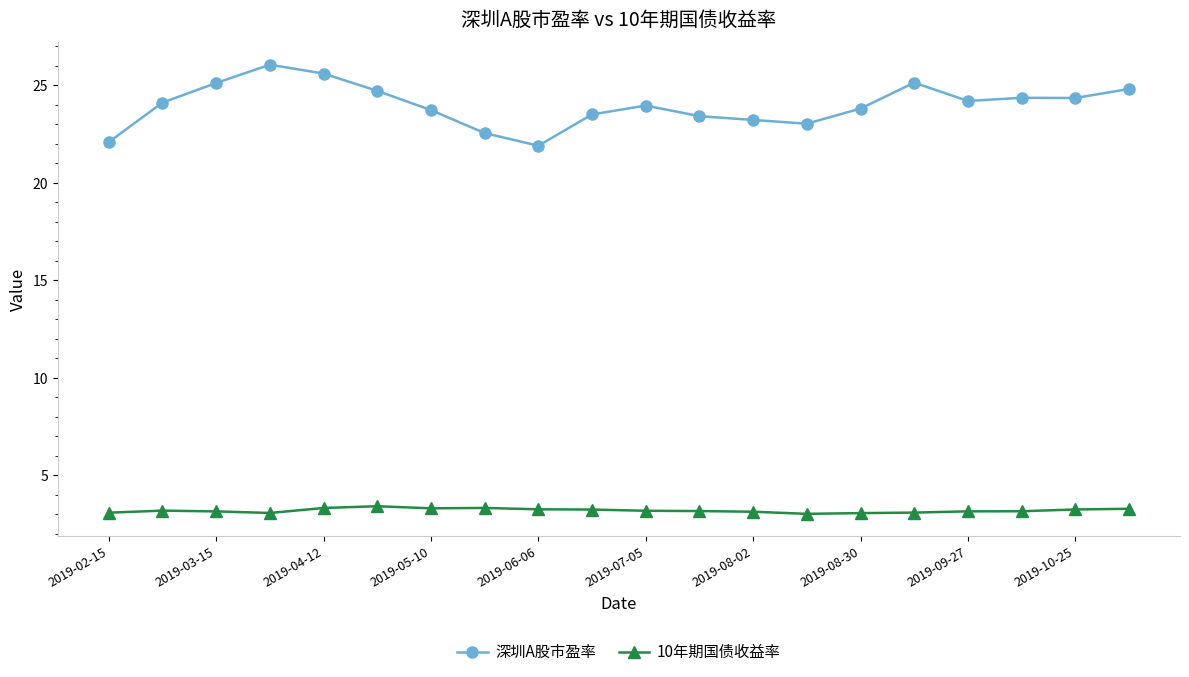

Which series has the largest total across all categories?

深圳A股市盈率